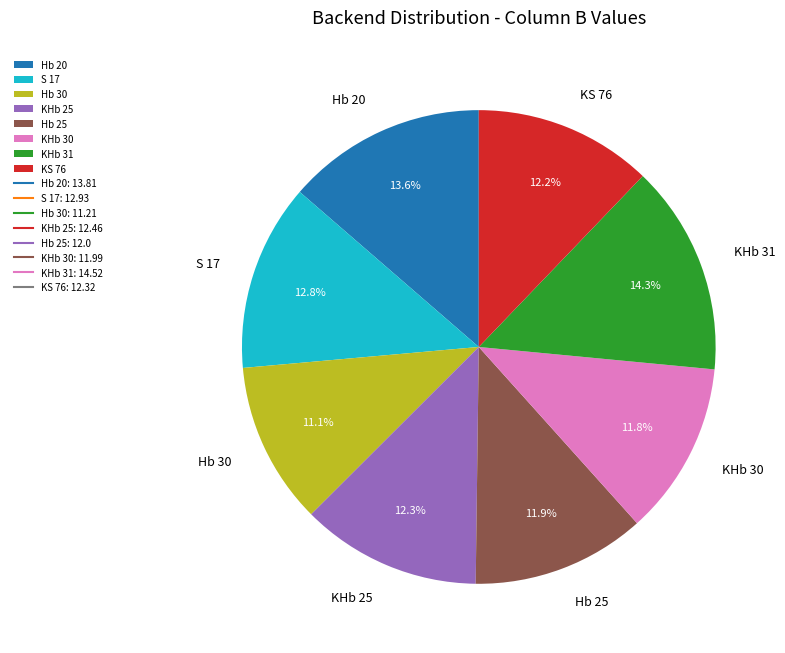

To the nearest percent, what is the average slice percentage?

12%